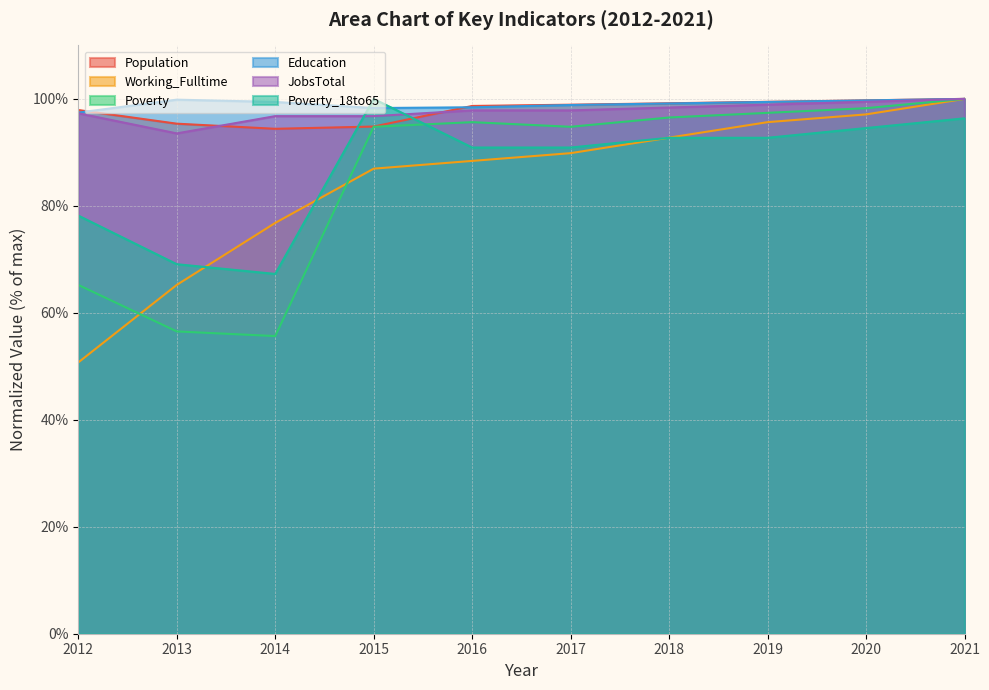

Where does the Poverty series first go above 95?

2016